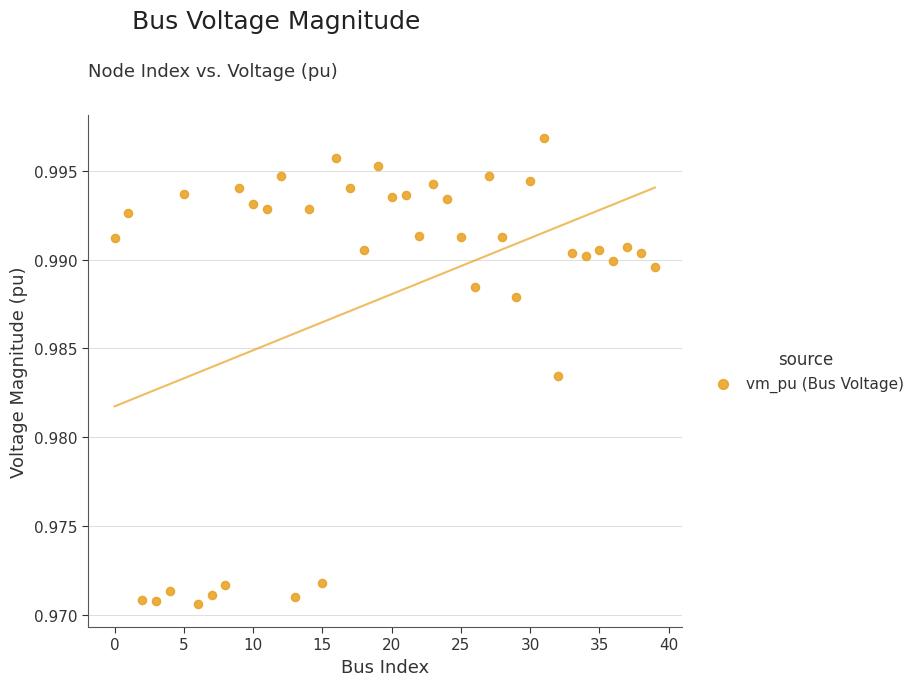

Count the number of points in this scatter plot.

40